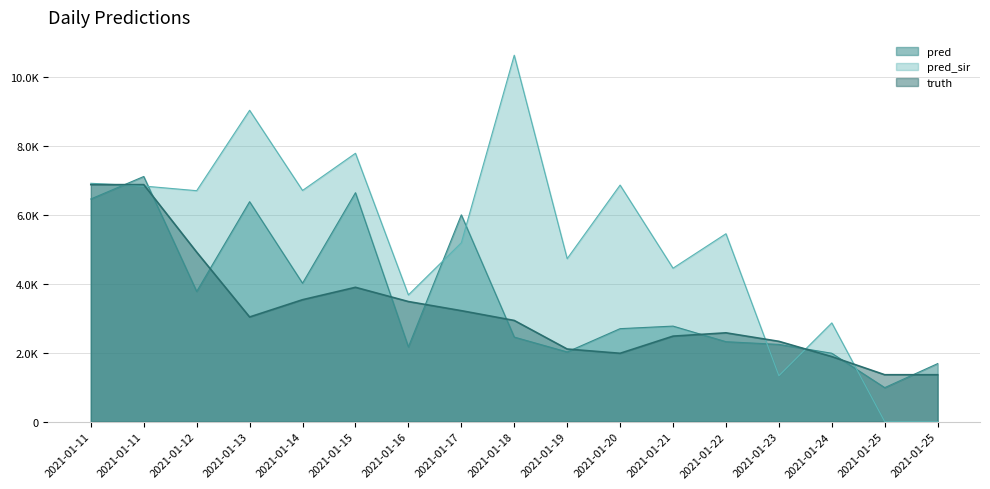

What is the difference between the highest and lowest values at 2021-01-13?

5999.0